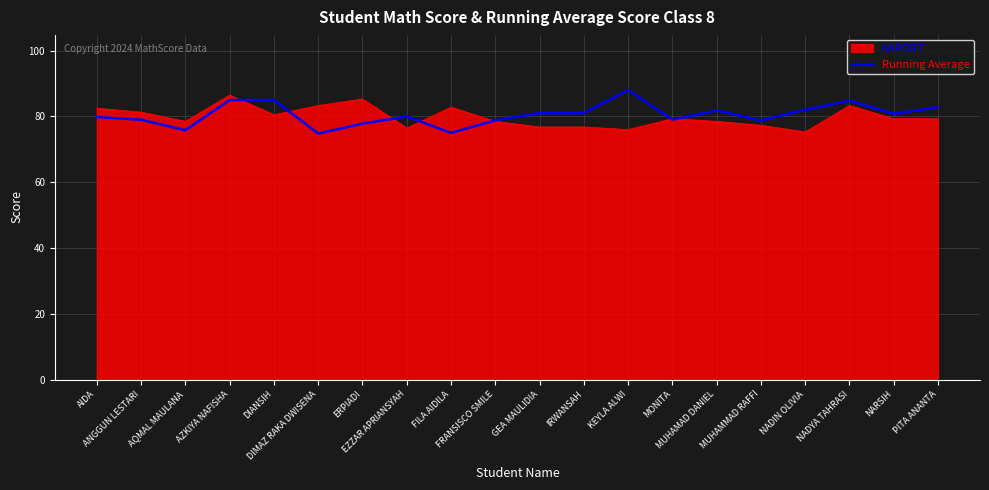

What is the minimum value for Running Average?

74.8